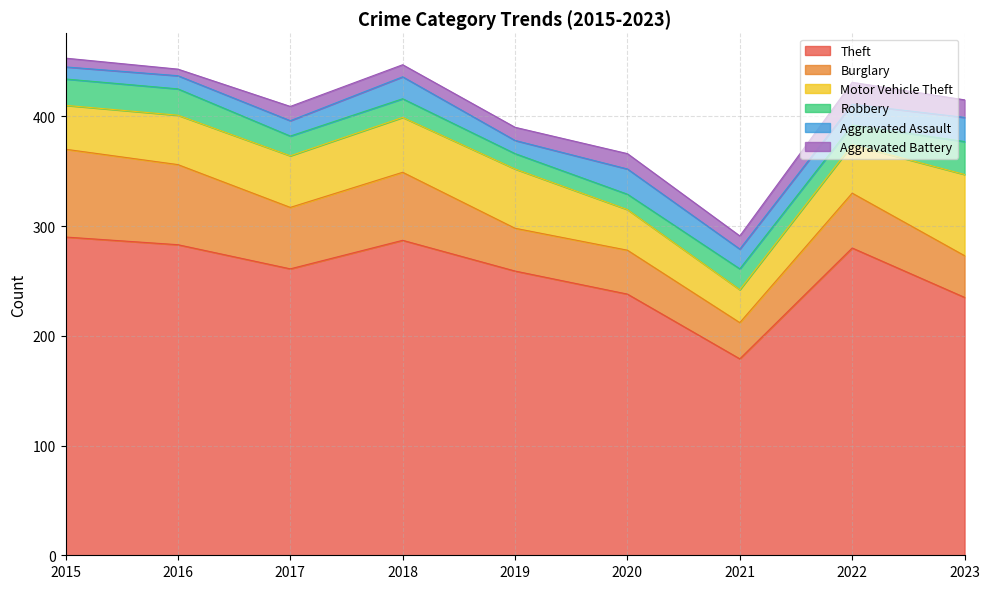

What are all the series names shown in the legend?

Theft, Burglary, Motor Vehicle Theft, Robbery, Aggravated Assault, Aggravated Battery